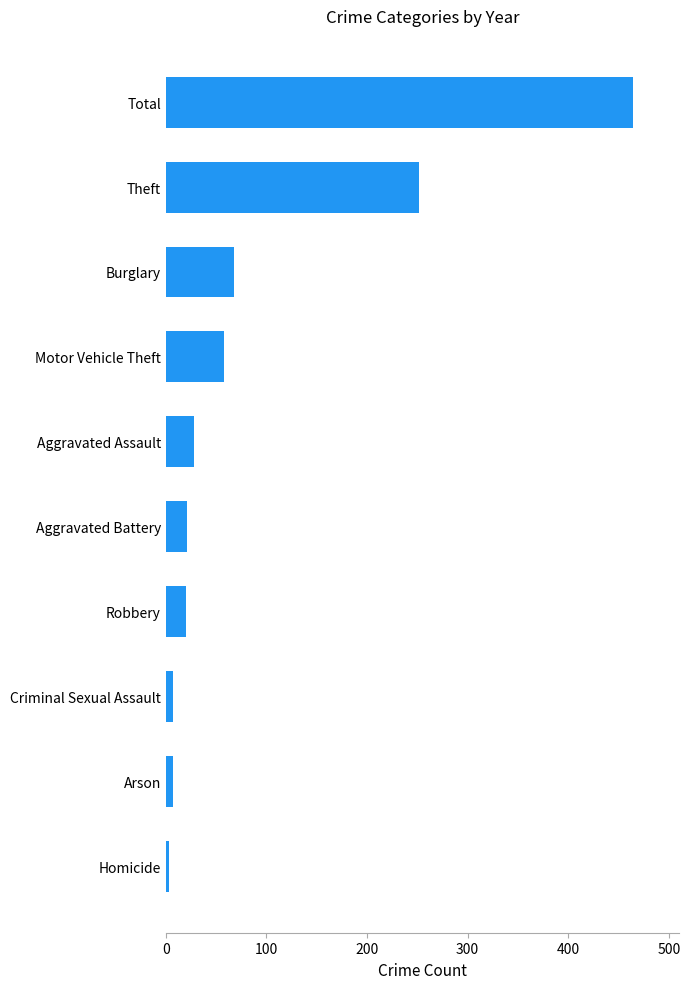

Where is the data nearest to the value 233?

Theft